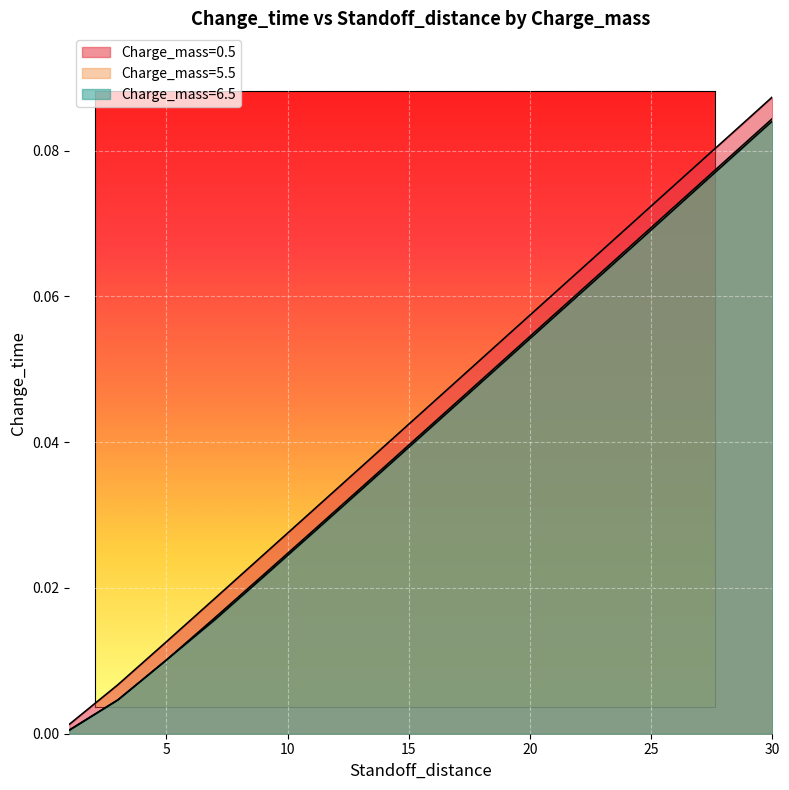

True or false: Charge_mass=0.5 and Charge_mass=5.5 cross at least once.

False